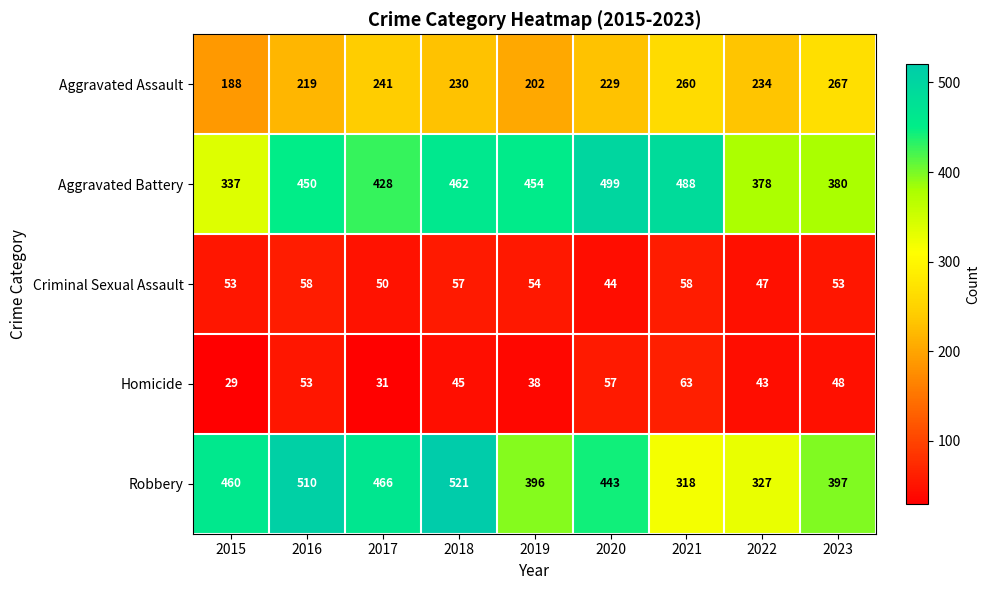

What is the difference between the second highest and second lowest values in the Homicide series?

26